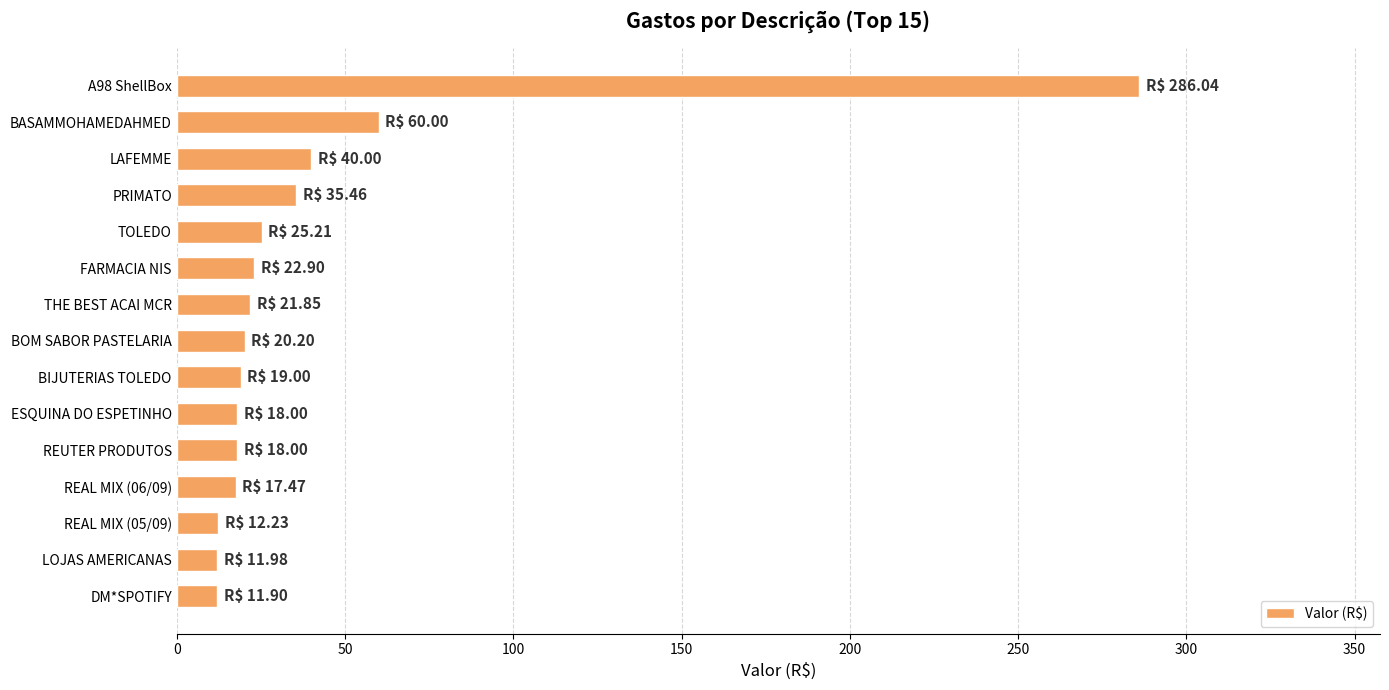

What is the greatest value displayed?

286.0